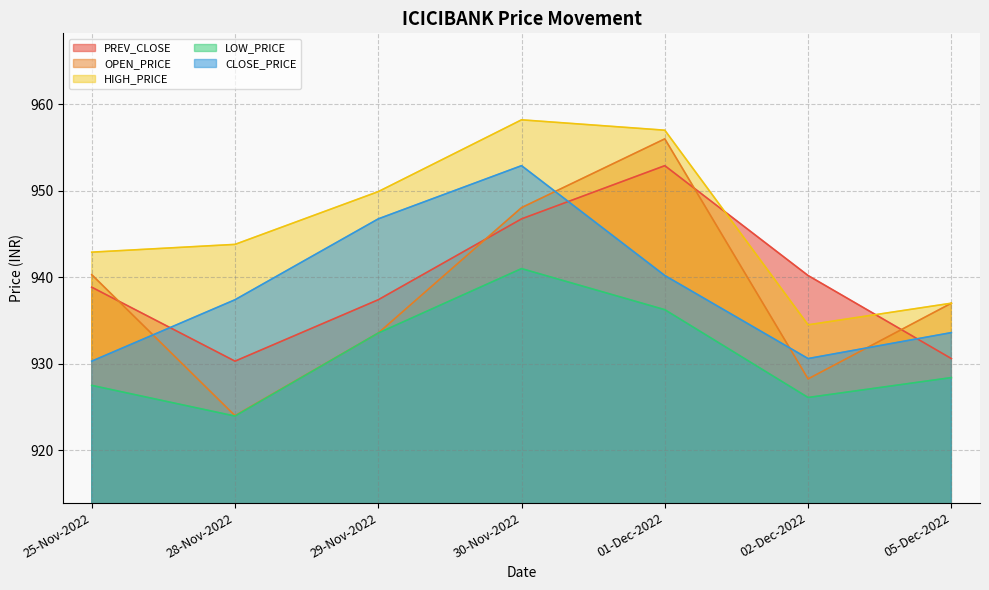

What are all the series names shown in the legend?

PREV_CLOSE, OPEN_PRICE, HIGH_PRICE, LOW_PRICE, CLOSE_PRICE